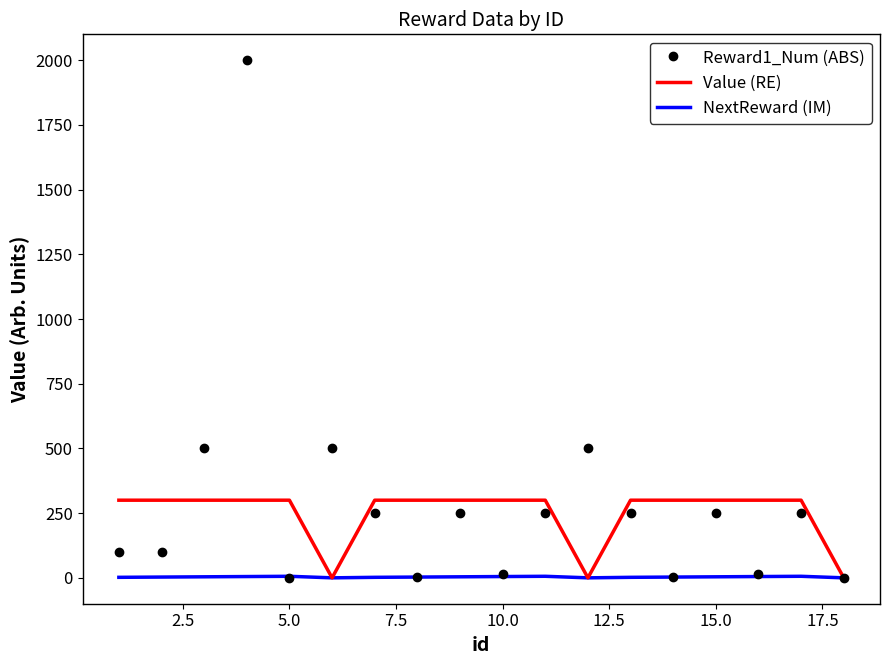

True or false: Reward1_Num (ABS) and Value (RE) cross at least once.

True